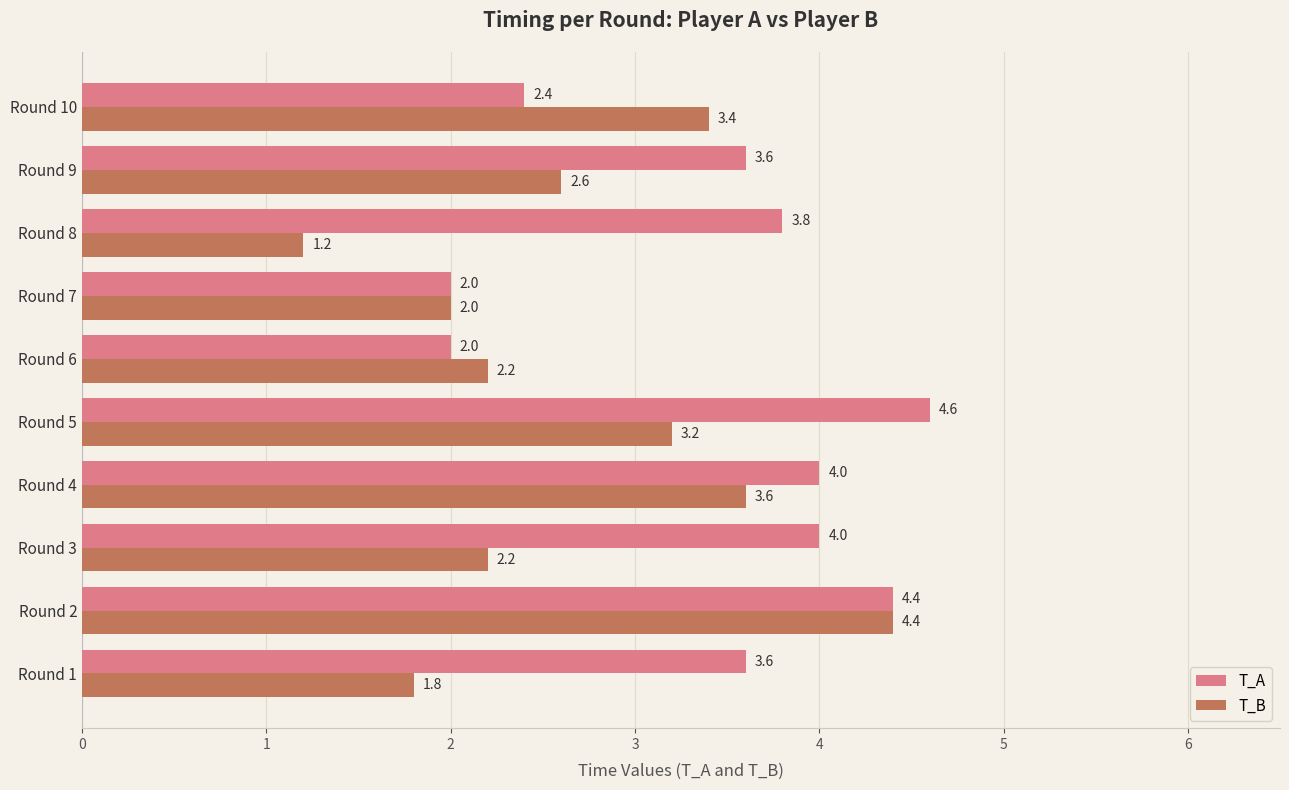

True or false: T_A has a value of 4.4 at Round 2.

True